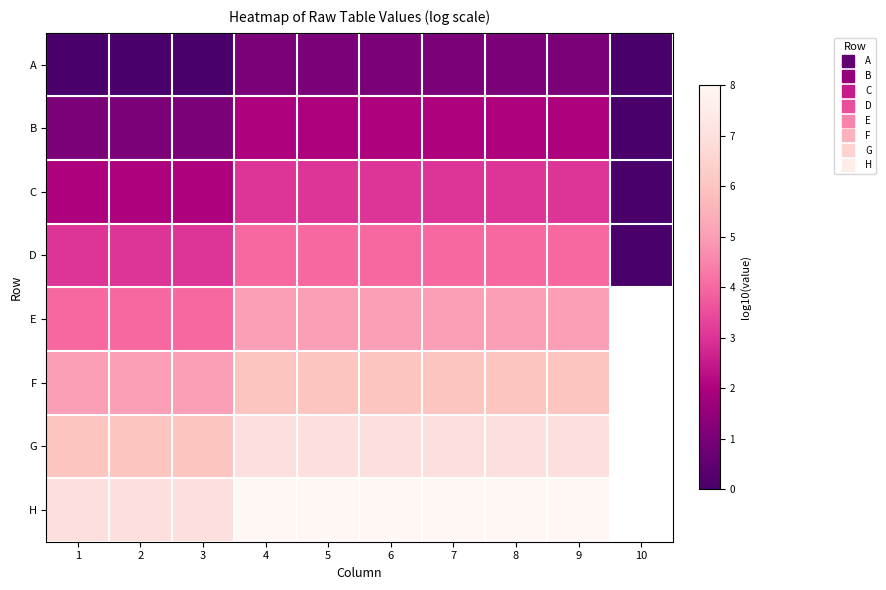

How many values in B are above zero?

9